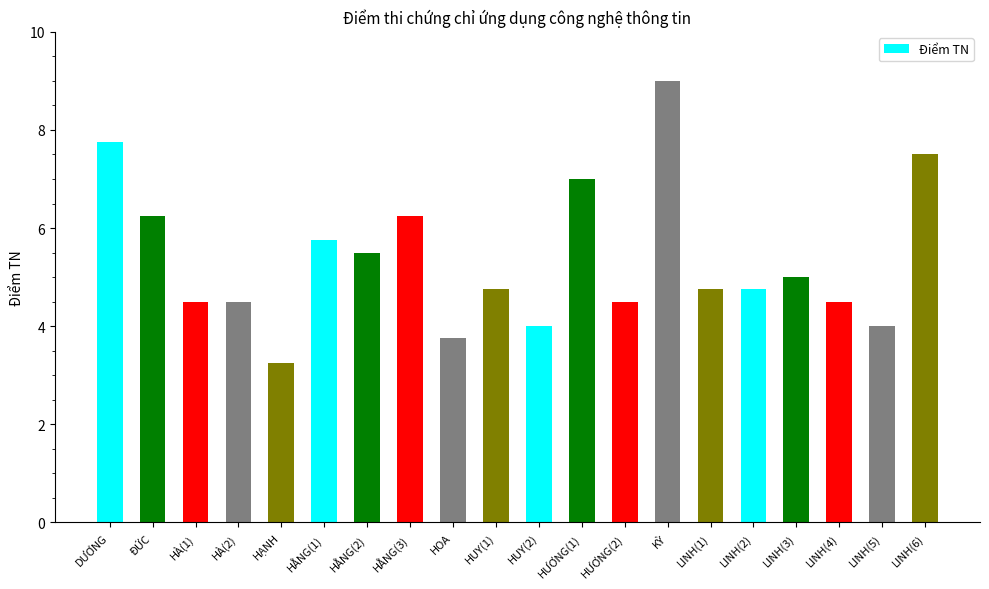

What position from the right is KỲ?

7